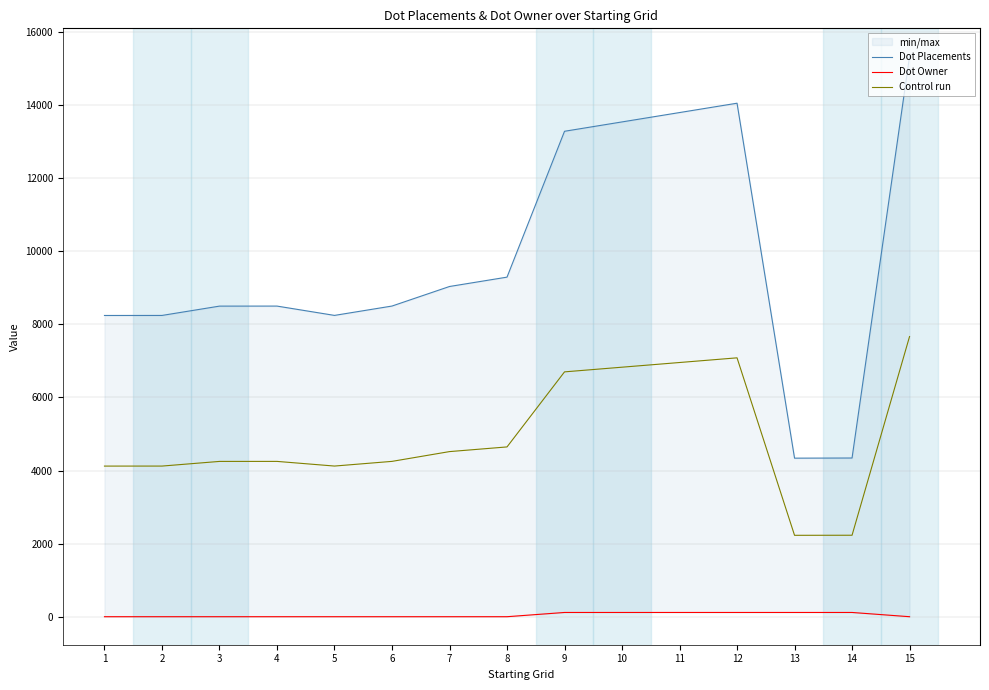

Which series has the largest total across all categories?

Dot Placements